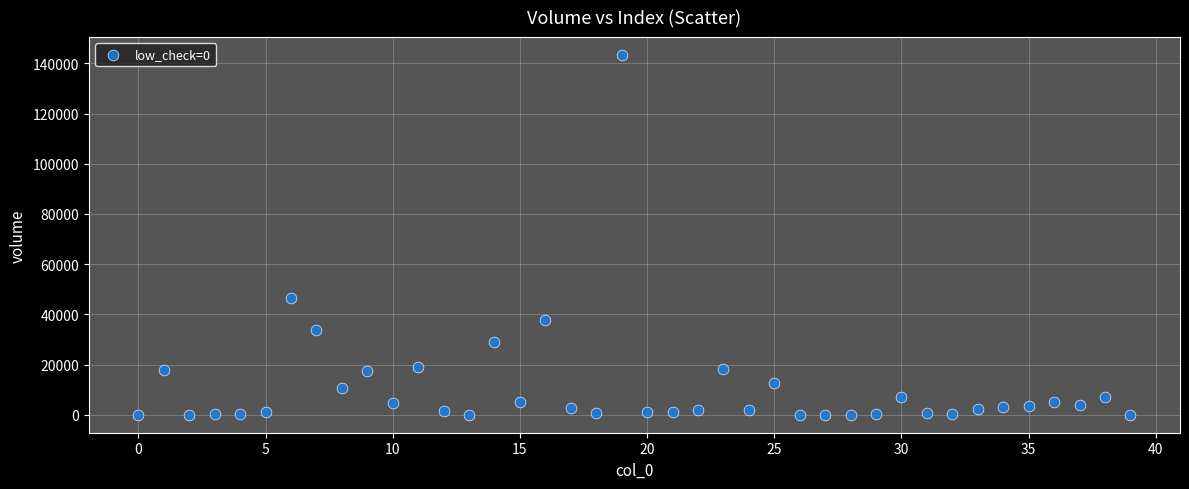

What is the range of Y values (max minus min)?

143299.0